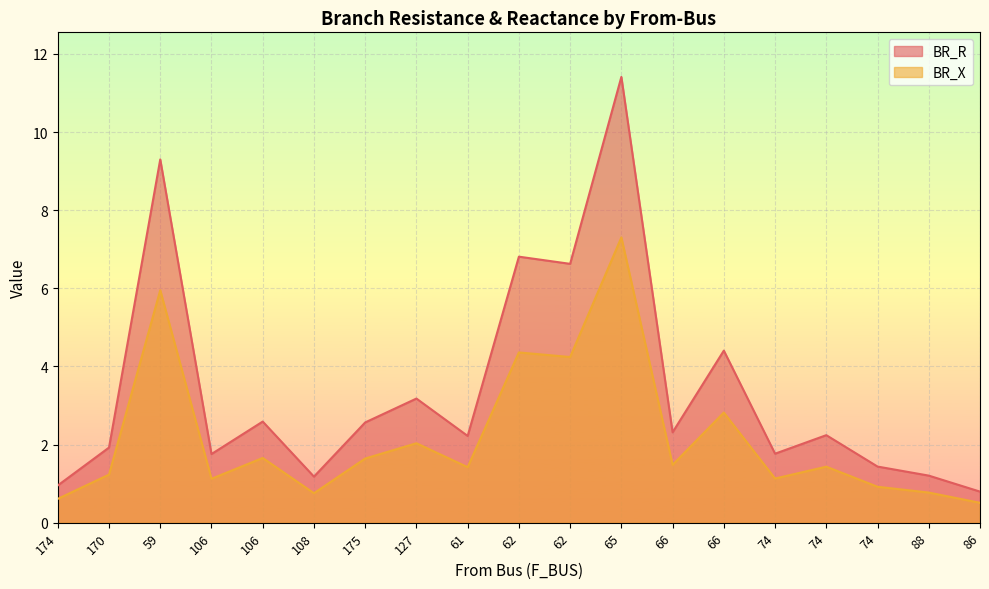

Where is the first local minimum for BR_X?

106